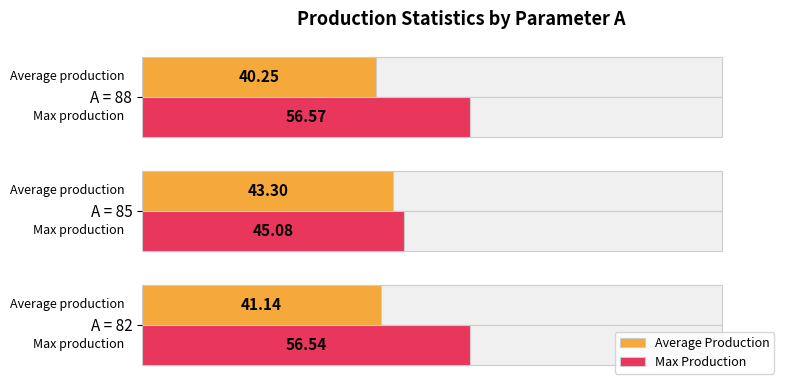

How many data points in Average Production are less than 41?

1